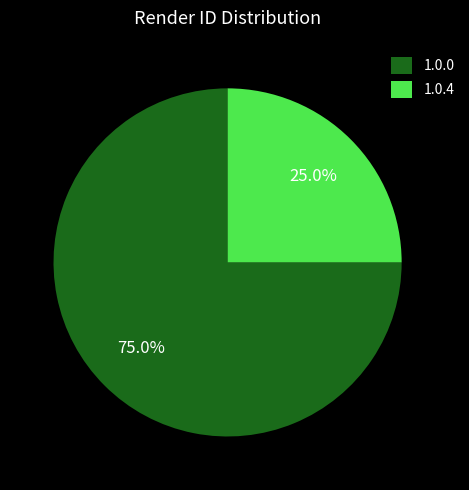

How many segments does this pie chart have?

2